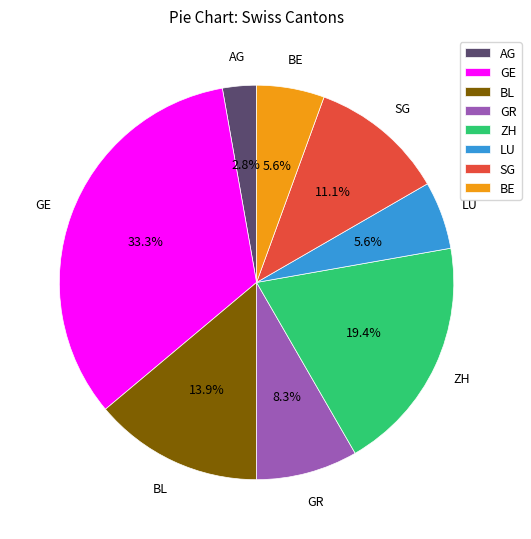

What is the ratio of the value at GE to the value at GR?

4.0